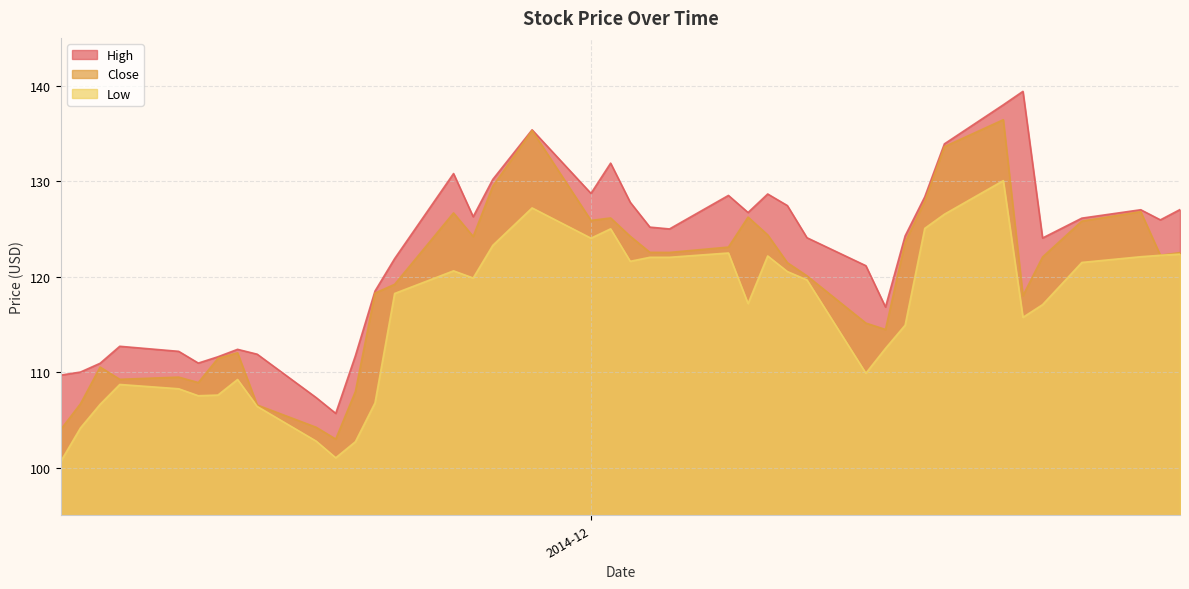

The Low series shows 102.7 at 28. True or false?

True